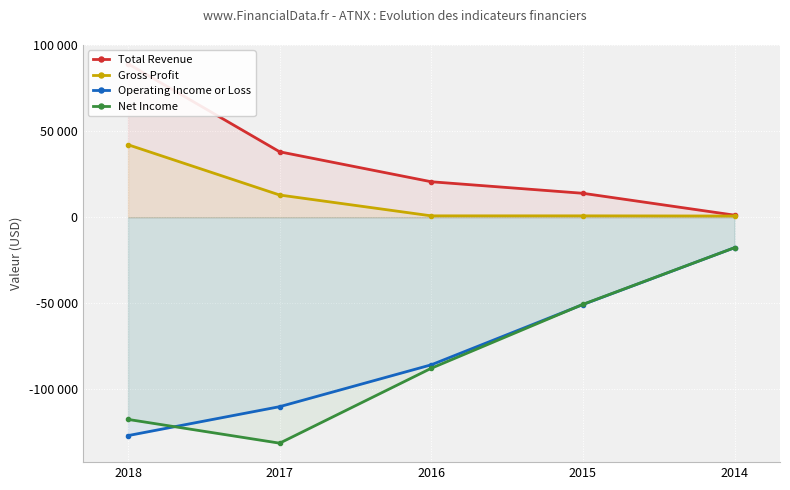

Reading left to right, extract all data points from this chart.

Total Revenue: 2018=89100	2017=38000	2016=20600	2015=13900	2014=1200
Gross Profit: 2018=42100	2017=12900	2016=800	2015=800	2014=700
Operating Income or Loss: 2018=-126800	2017=-110000	2016=-85700	2015=-50700	2014=-17700
Net Income: 2018=-117400	2017=-131200	2016=-87700	2015=-50600	2014=-17700